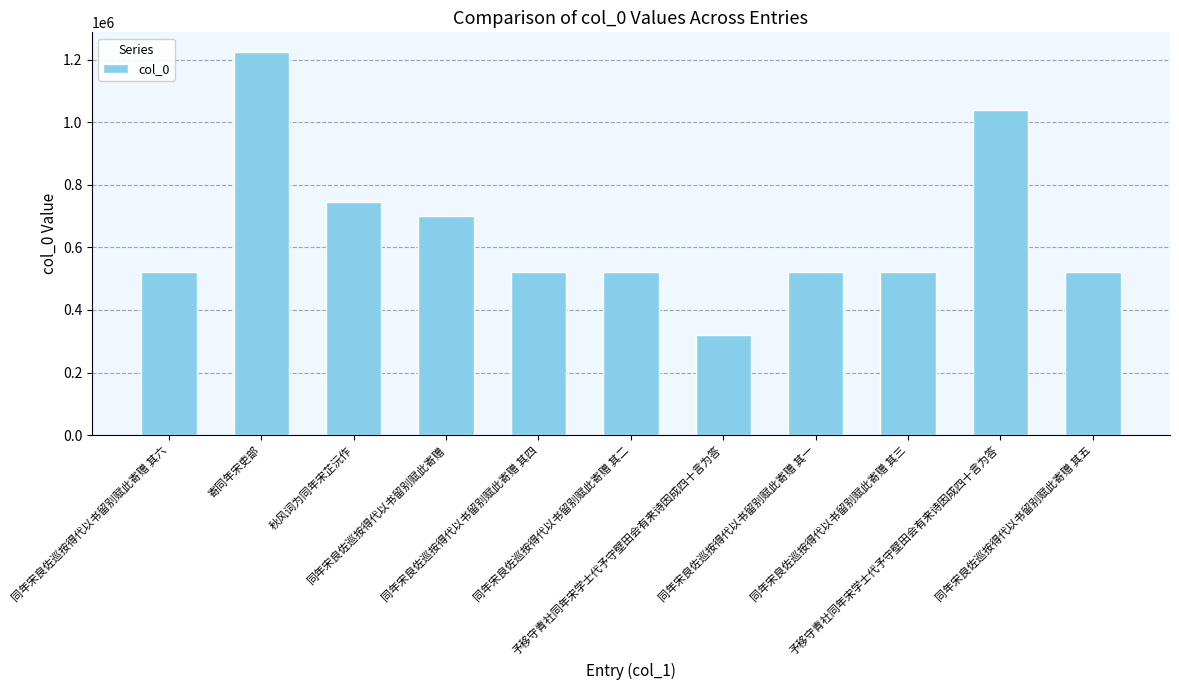

The chart shows a value of 709703 at 同年宋良佐巡按得代以书留别赋此寄赠 其二. True or false?

False